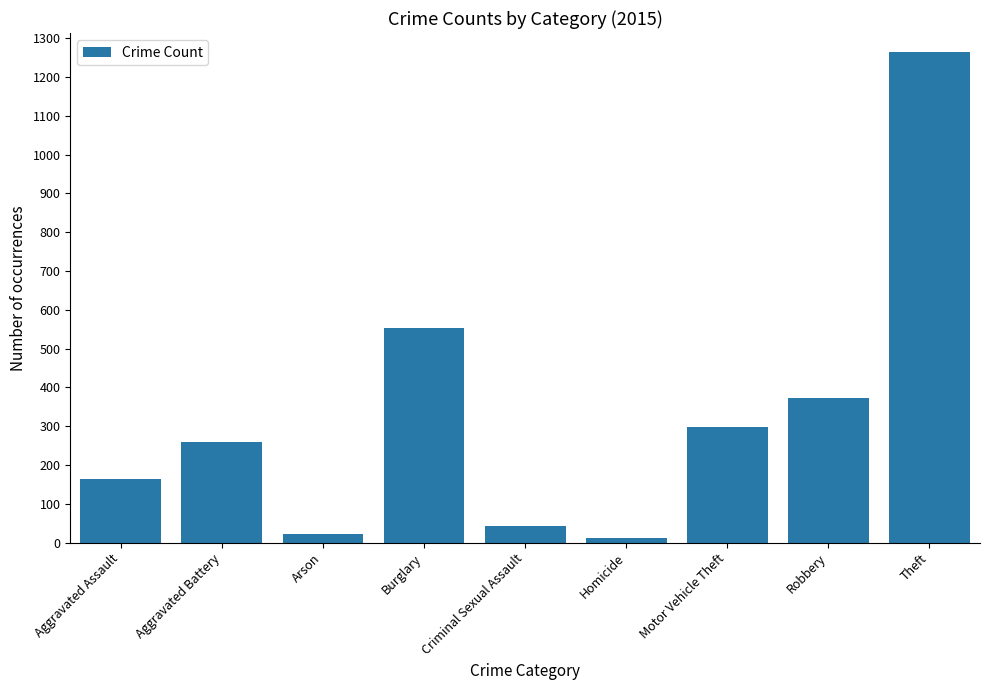

Which category has the highest value across all series?

Theft